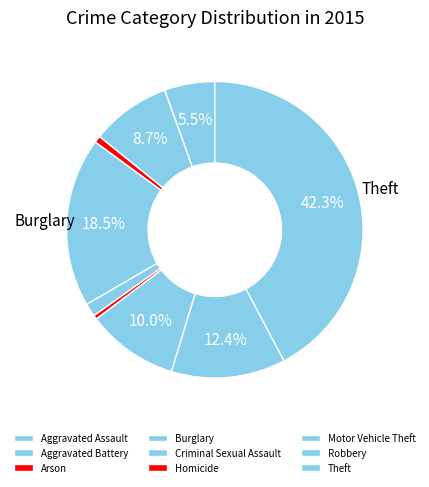

What is the largest slice in the pie chart?

Theft